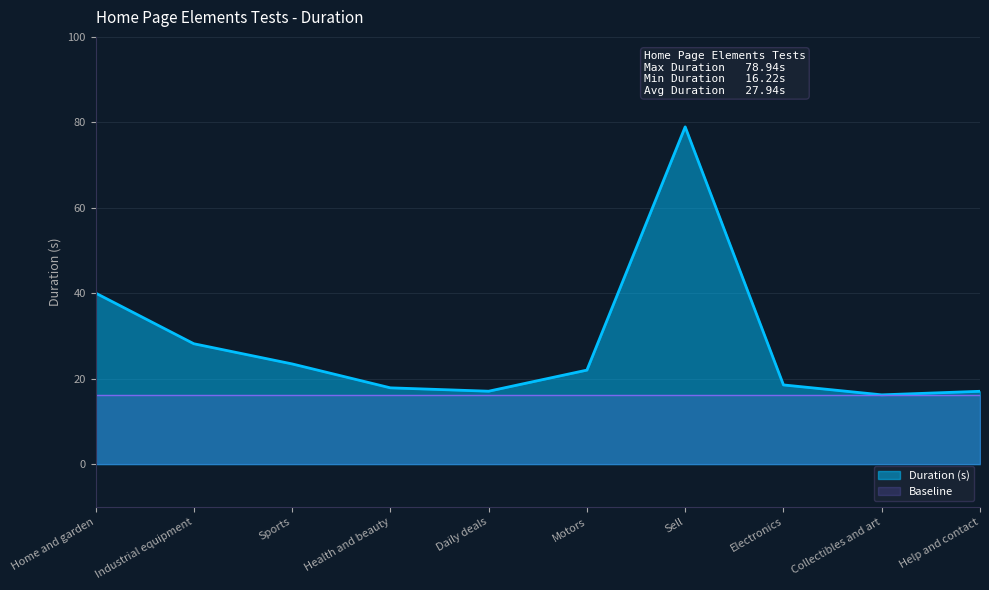

Count the number of values greater than 22.

5